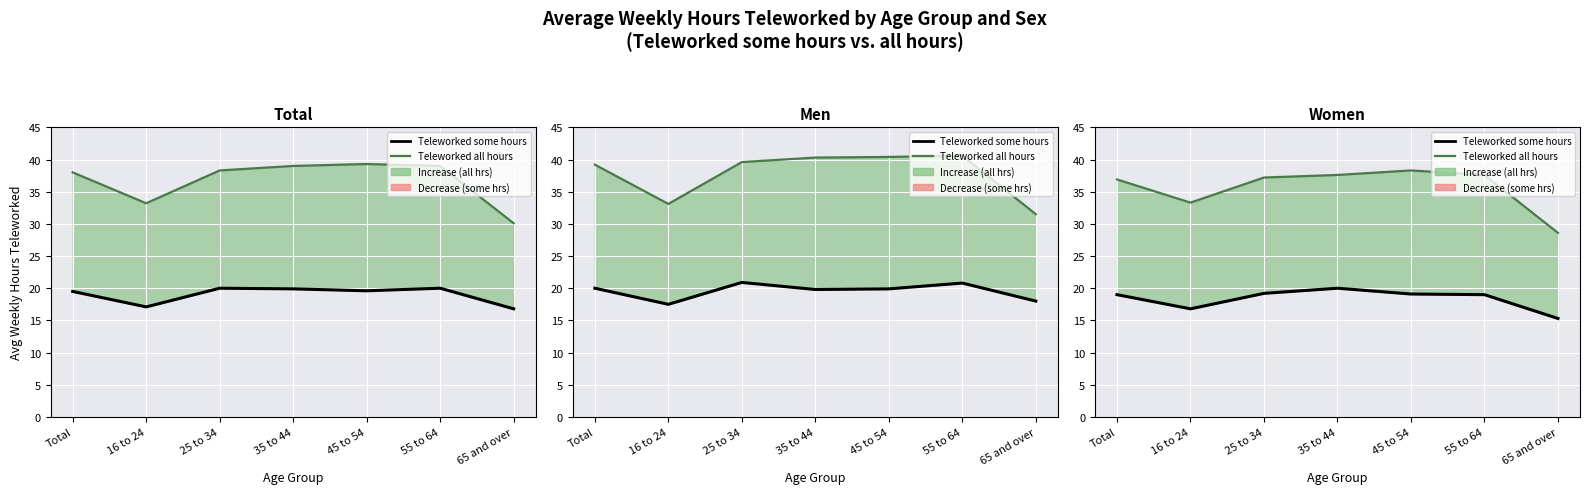

True or false: Teleworked some hours has a value of 19.0 at Total.

True